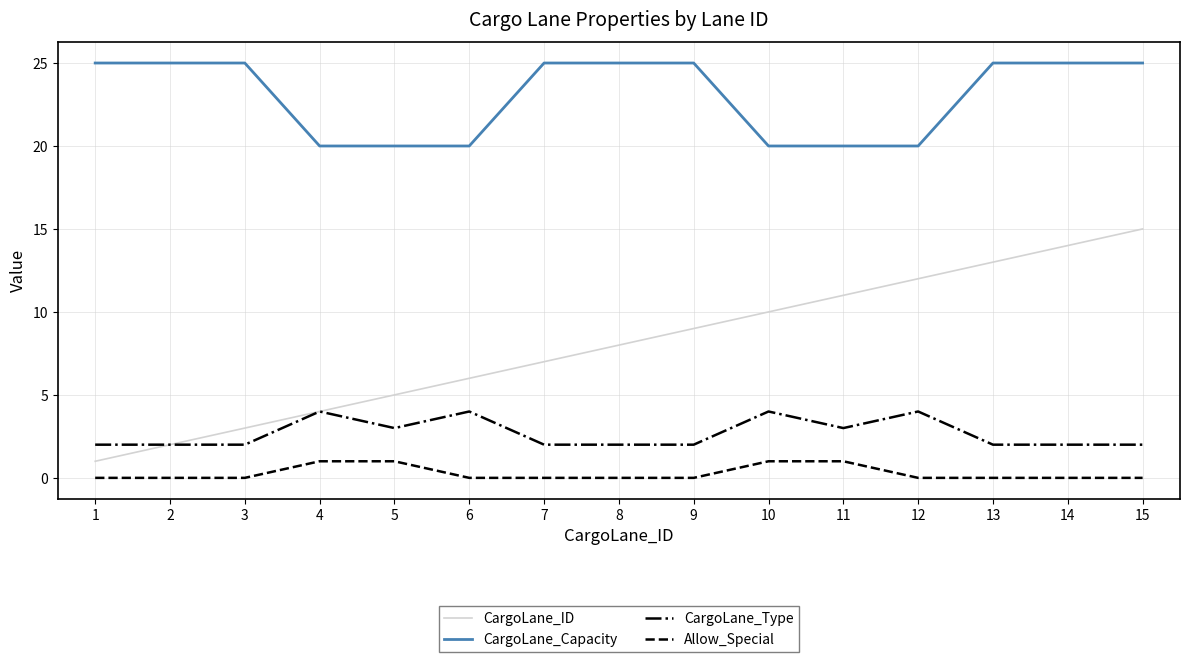

Rank the series at 10 from lowest to highest value.

Allow_Special, CargoLane_Type, CargoLane_ID, CargoLane_Capacity